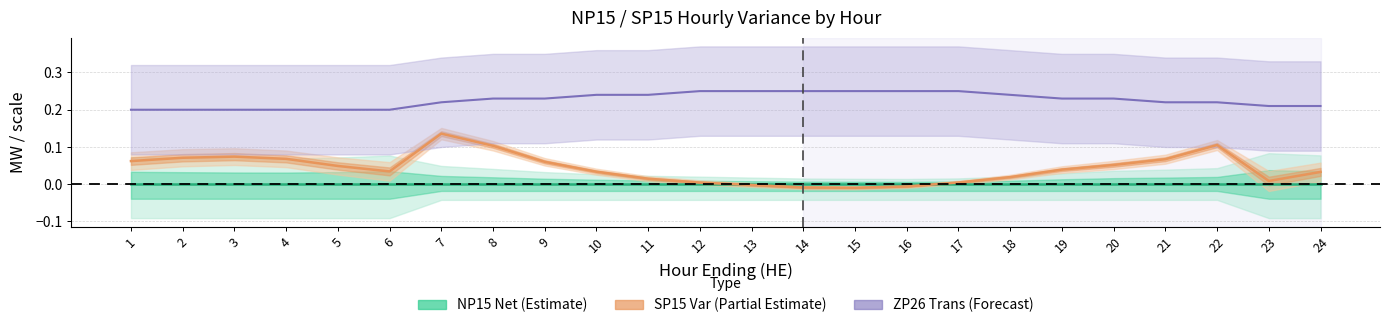

Where is the first local minimum for SP15 Var?

6